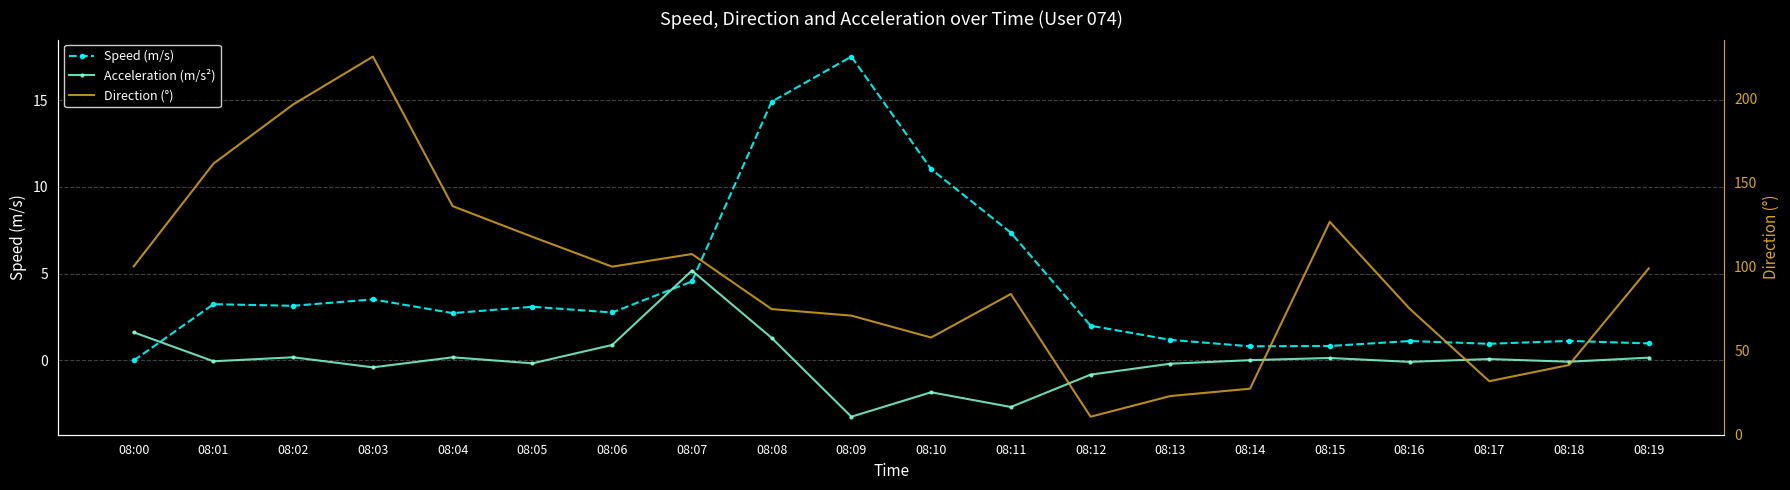

What is the value of the Acceleration (m/s²) point at the 8th from the left?

5.2